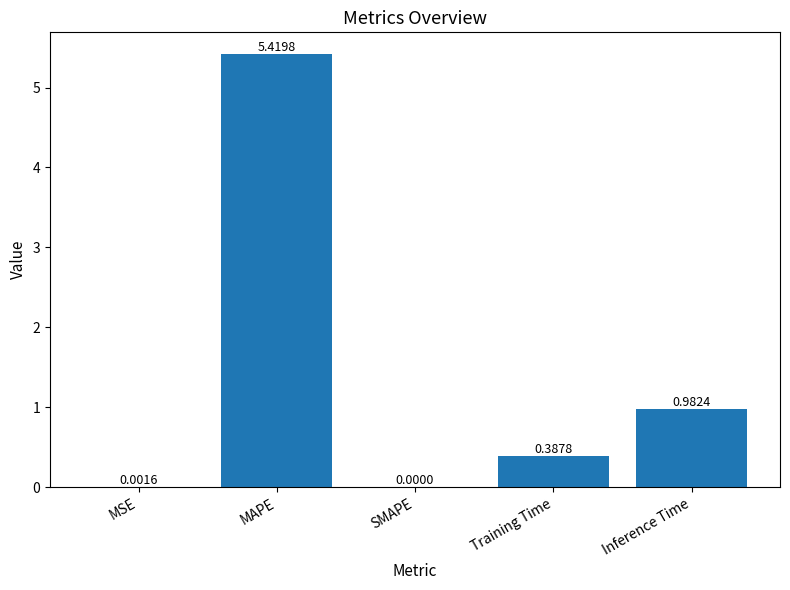

What is the sum of all values?

6.8